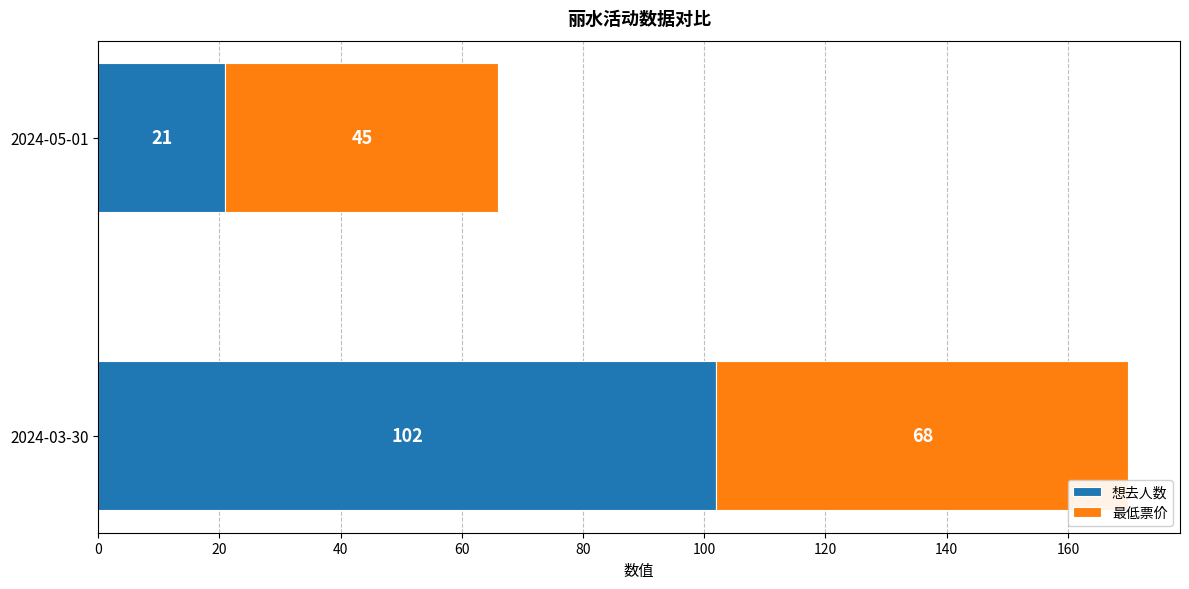

What is the approximate value of 想去人数 at 2024-05-01, to the nearest 5?

20